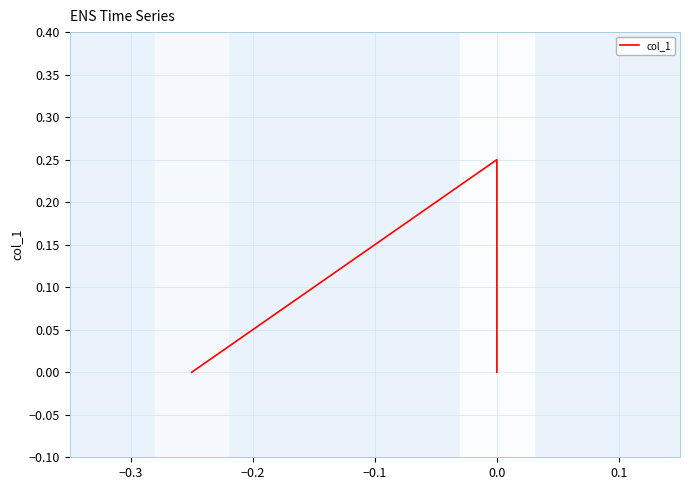

What is the average value?

0.1